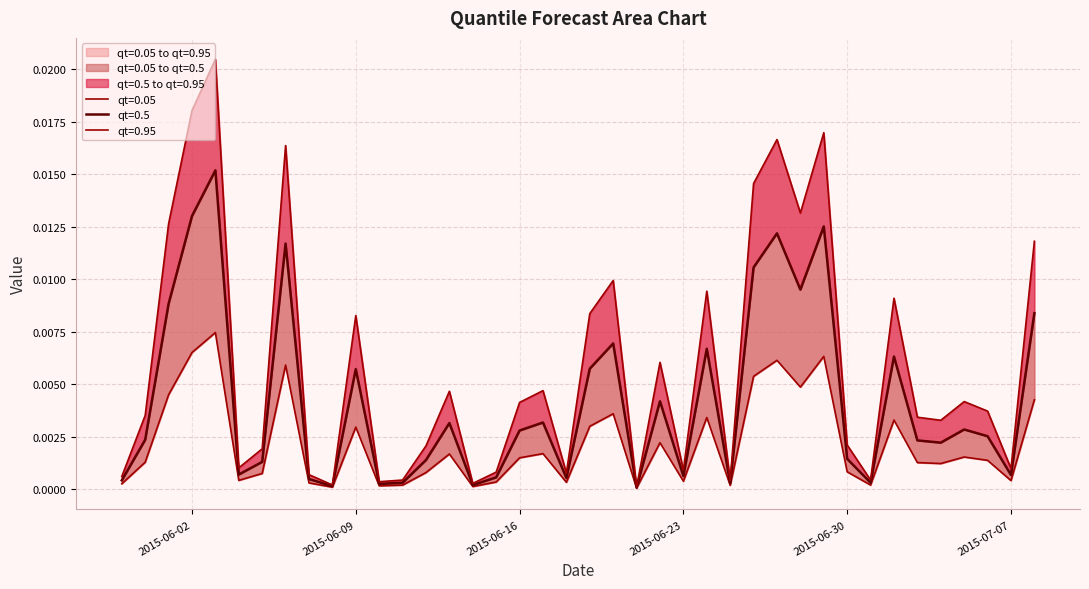

True or false: qt=0.5 and qt=0.05 intersect in this chart.

False